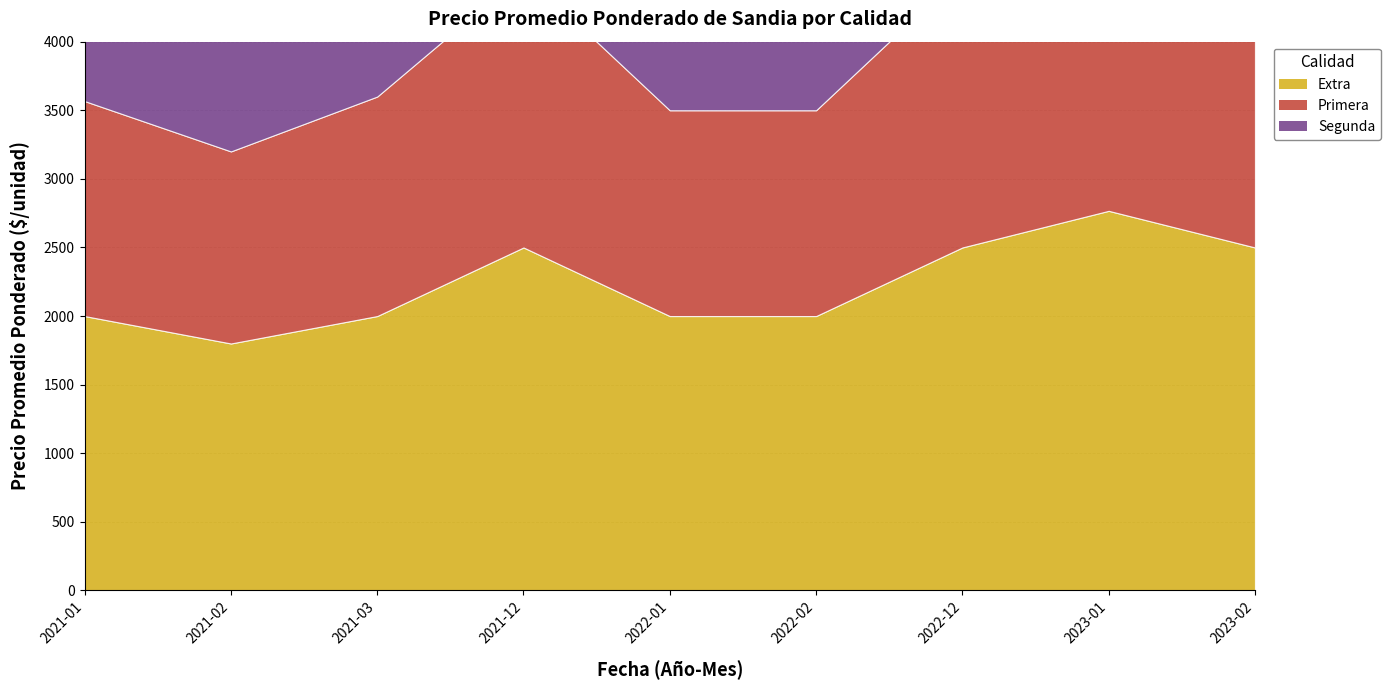

How many data points in Primera are less than 1600?

4